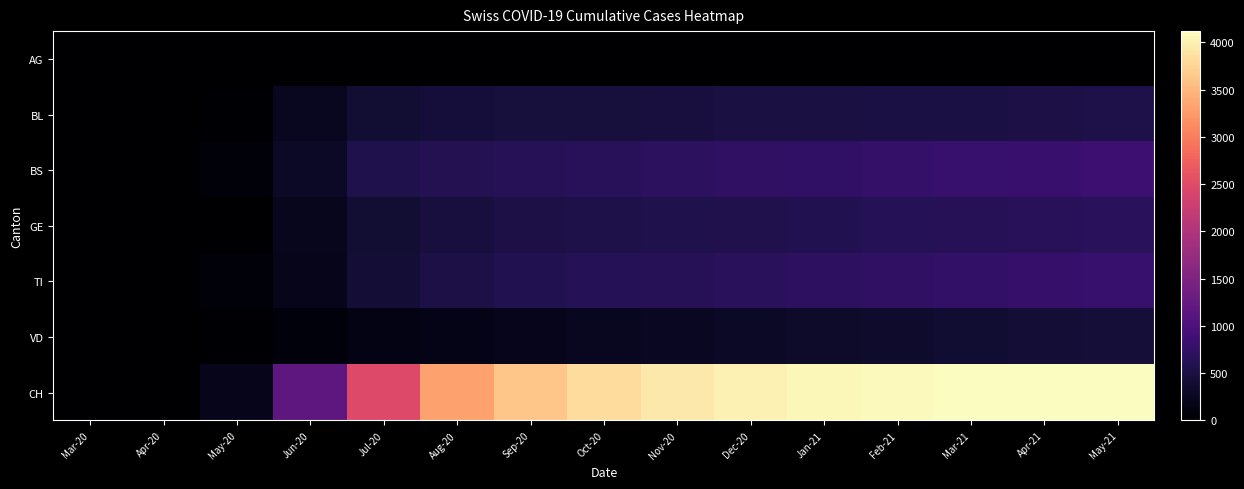

List the series in order of their peak value, lowest first.

AG, VD, BL, GE, TI, BS, CH